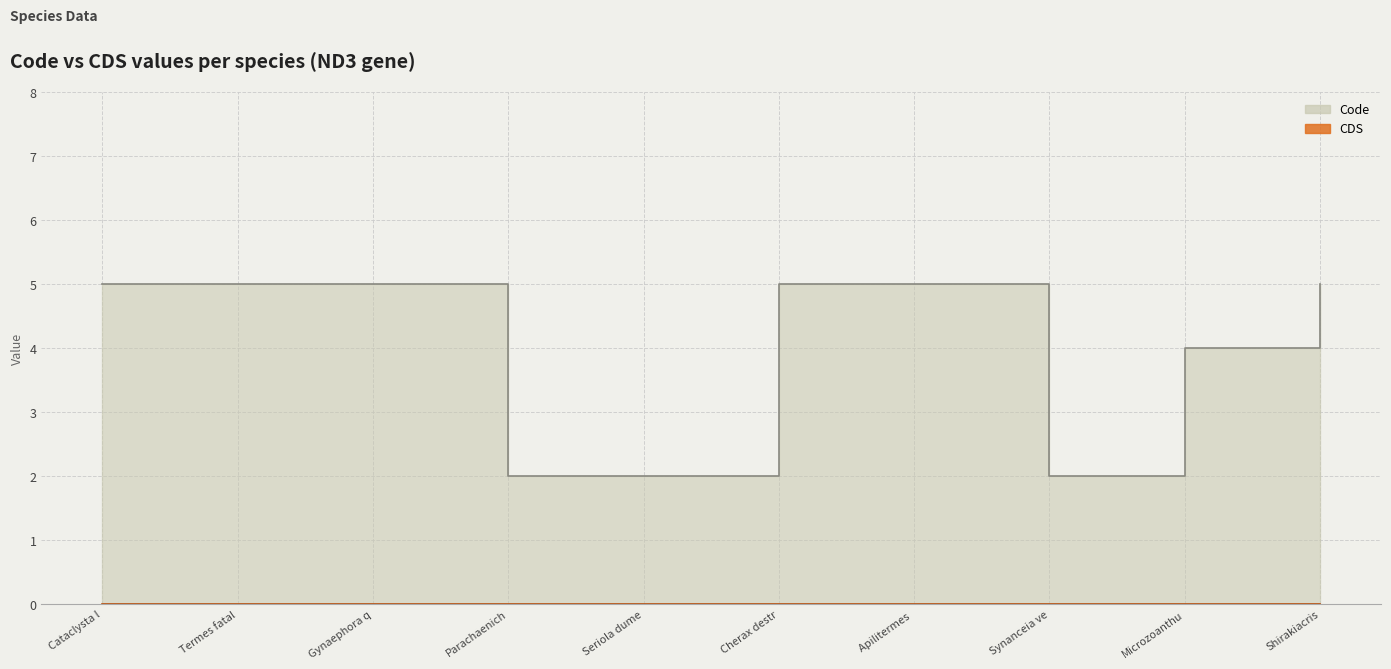

List the labels in order of value, largest first.

Cataclysta l, Termes fatal, Gynaephora q, Cherax destr, Apilitermes, Shirakiacris, Microzoanthu, Parachaenich, Seriola dume, Synanceia ve